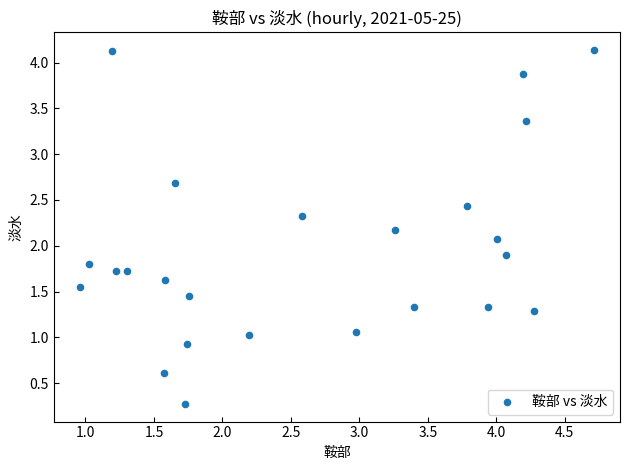

What is the range of Y values (max minus min)?

3.9